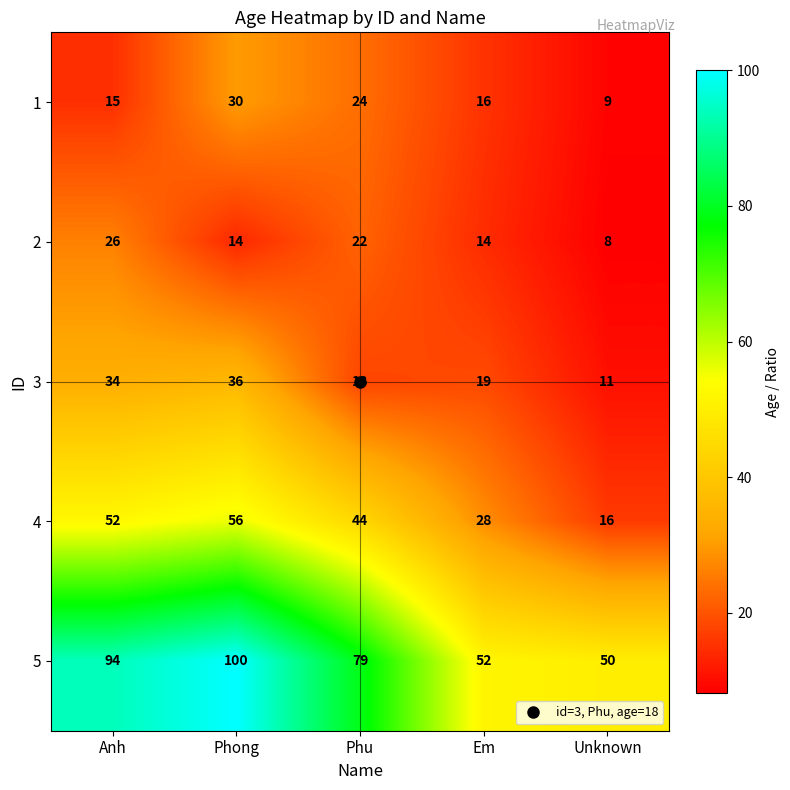

What is the highest value of the 3 series?

36